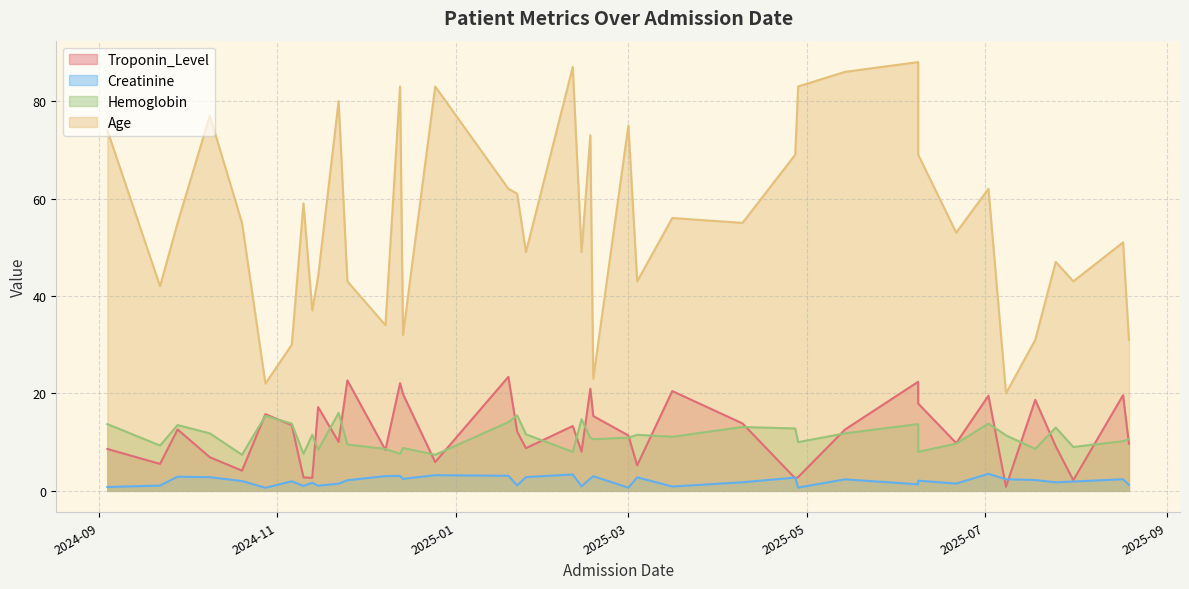

What is the sum of the Troponin_Level values at 2025-03-01 and 2024-12-25?

17.3